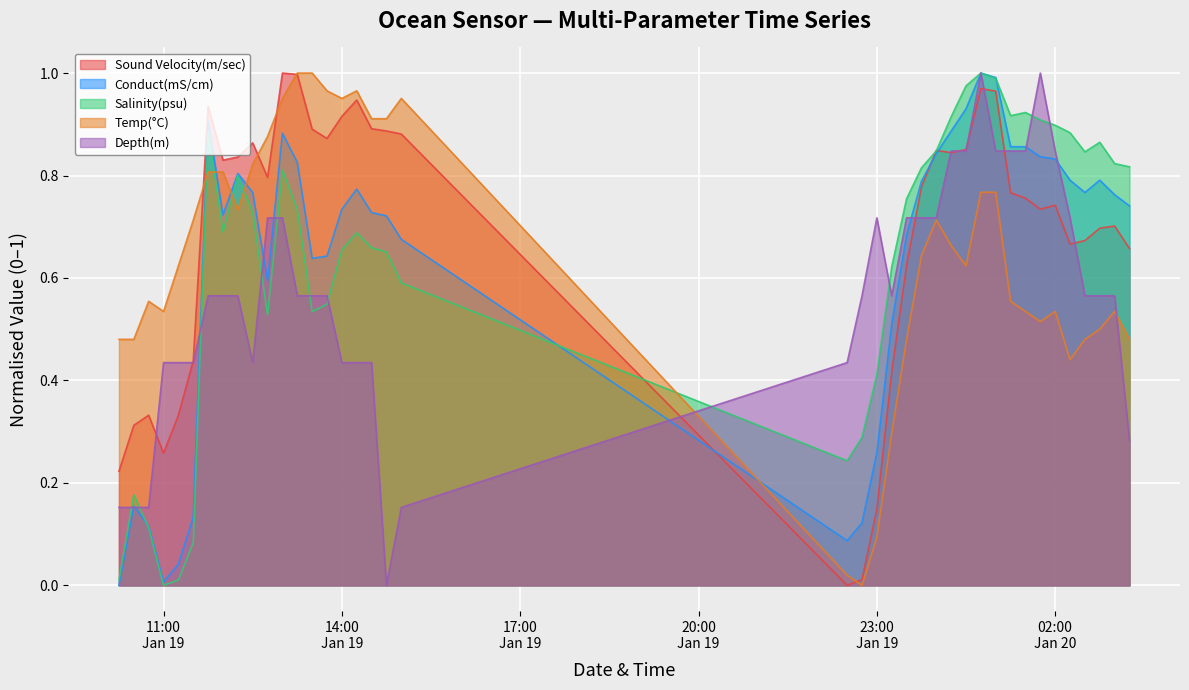

True or false: Temp(°C) and Depth(m) cross at least once.

True